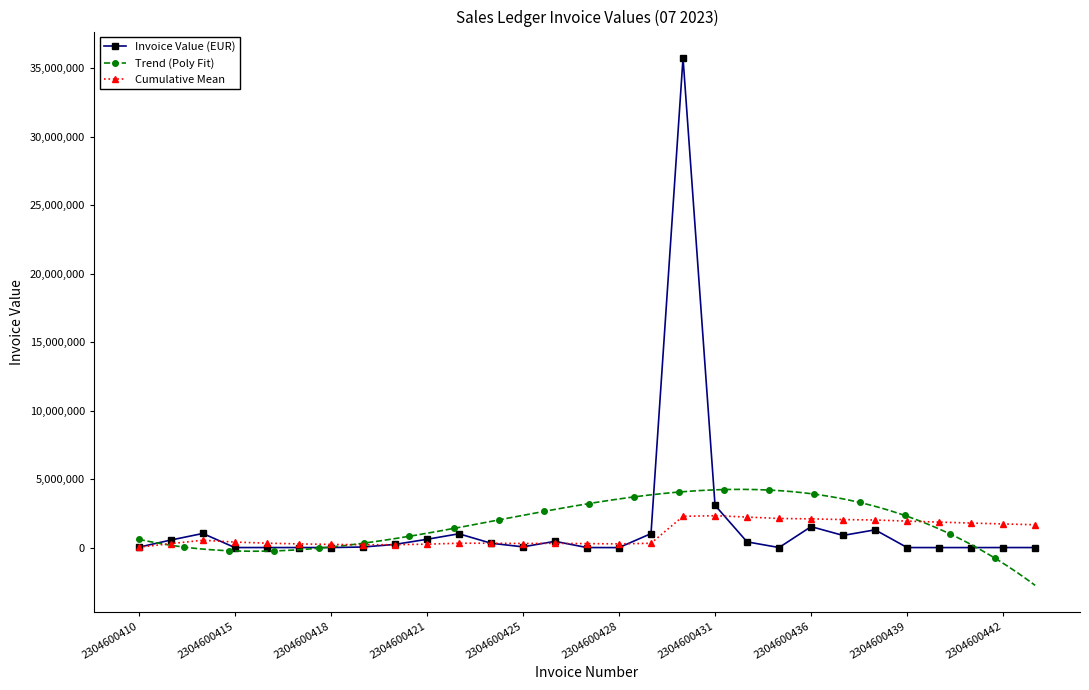

Approximately how many times larger is the value at 2304600438 compared to 2304600413?

2.4